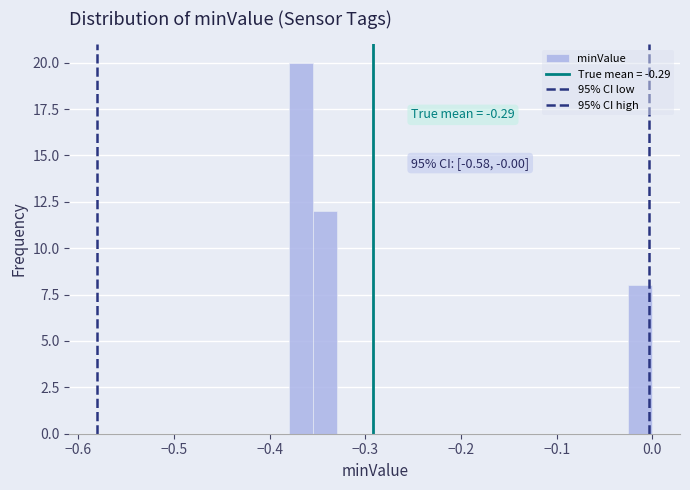

Around what value on the x-axis is the tallest bar? Give the approximate position of its centre, as read against the axis.

-0.37